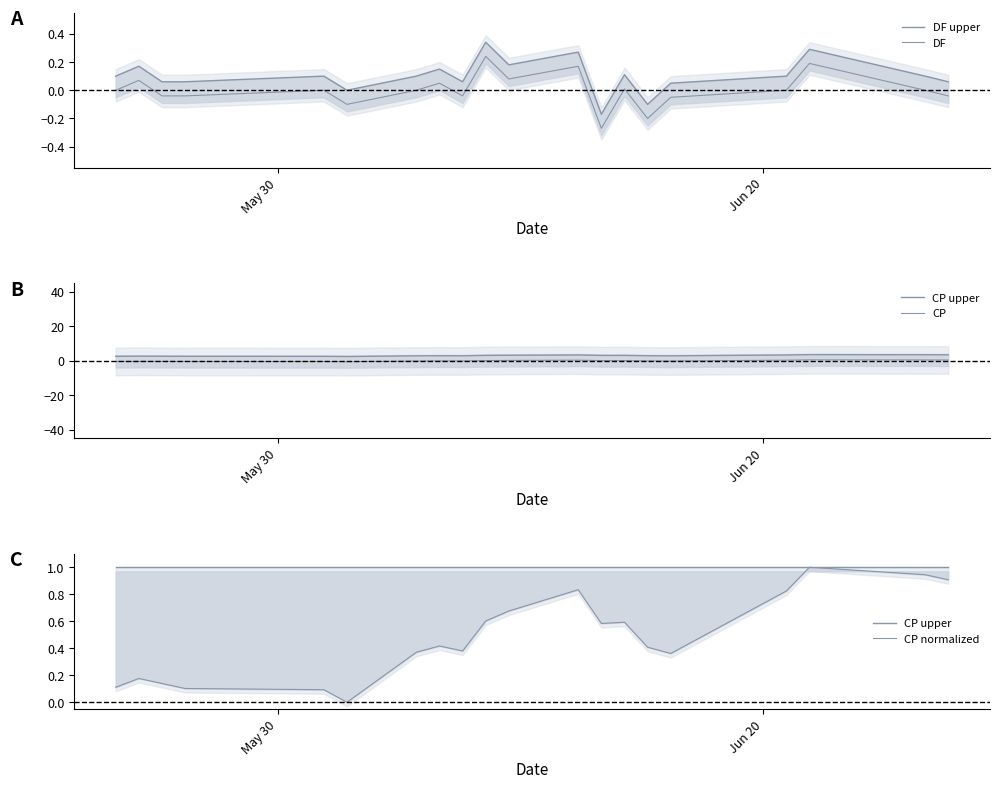

True or false: CP upper and DF upper intersect in this chart.

False